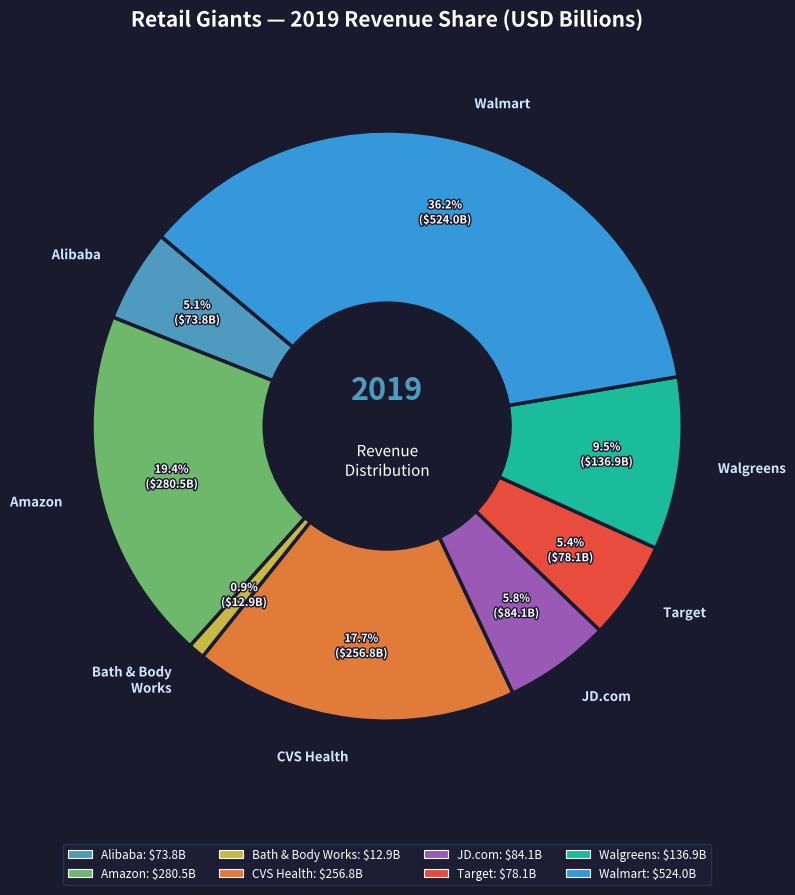

Does CVS Health represent more than half of the total?

No